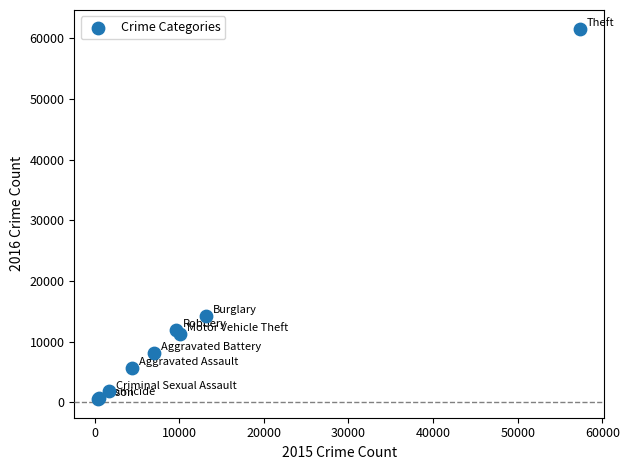

What Y value in the scatter plot is closest to 31066?

14289